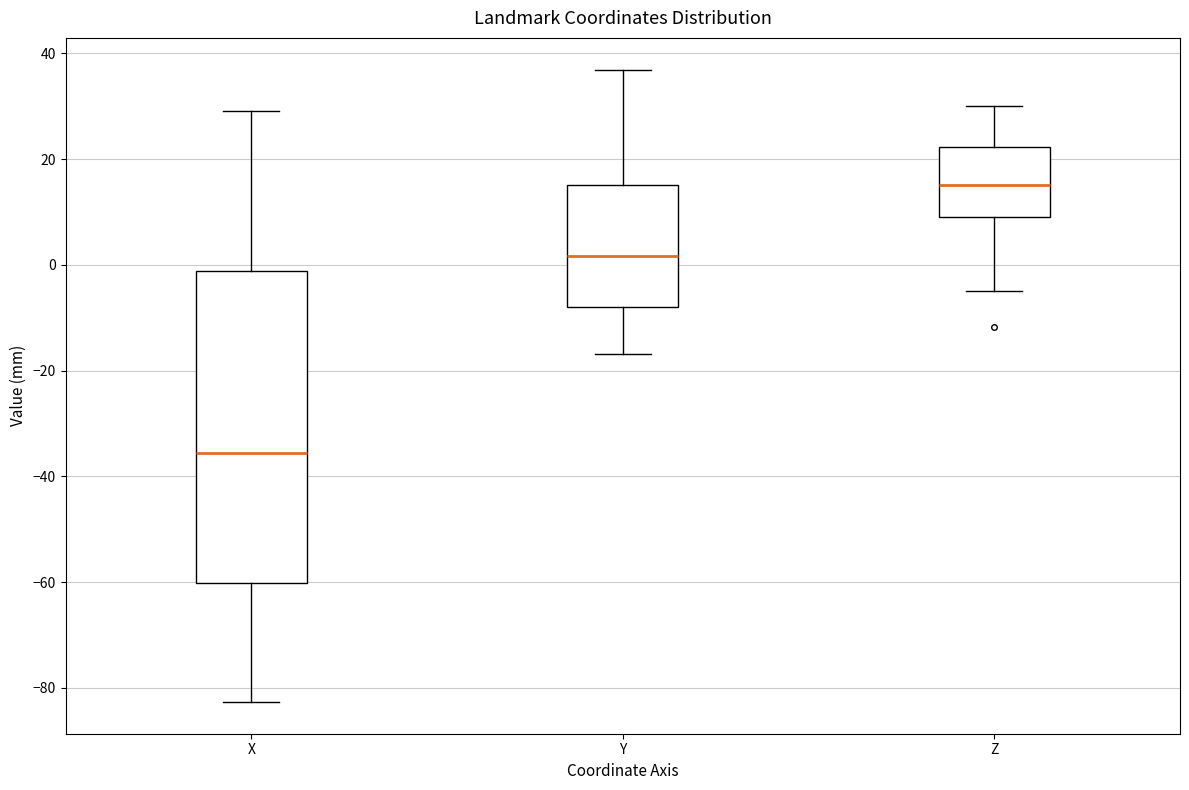

Reading left to right, read every box against the y-axis: the position of its median line, the range the box covers, and the ends of its whiskers. The values are not printed on the chart, so give them approximately, as read against the axis.

X: median -36, box -60 to -2, whiskers -82 to 30
Y: median 2, box -8 to 16, whiskers -16 to 36
Z: median 16, box 10 to 22, whiskers -4 to 30